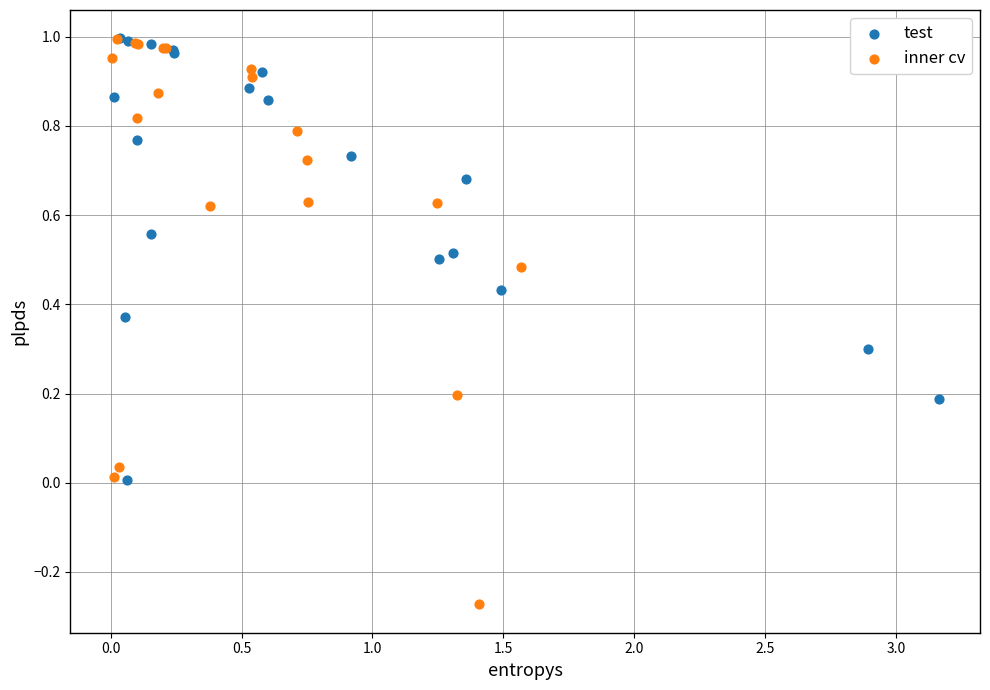

Which series has the widest spread of Y values?

inner cv